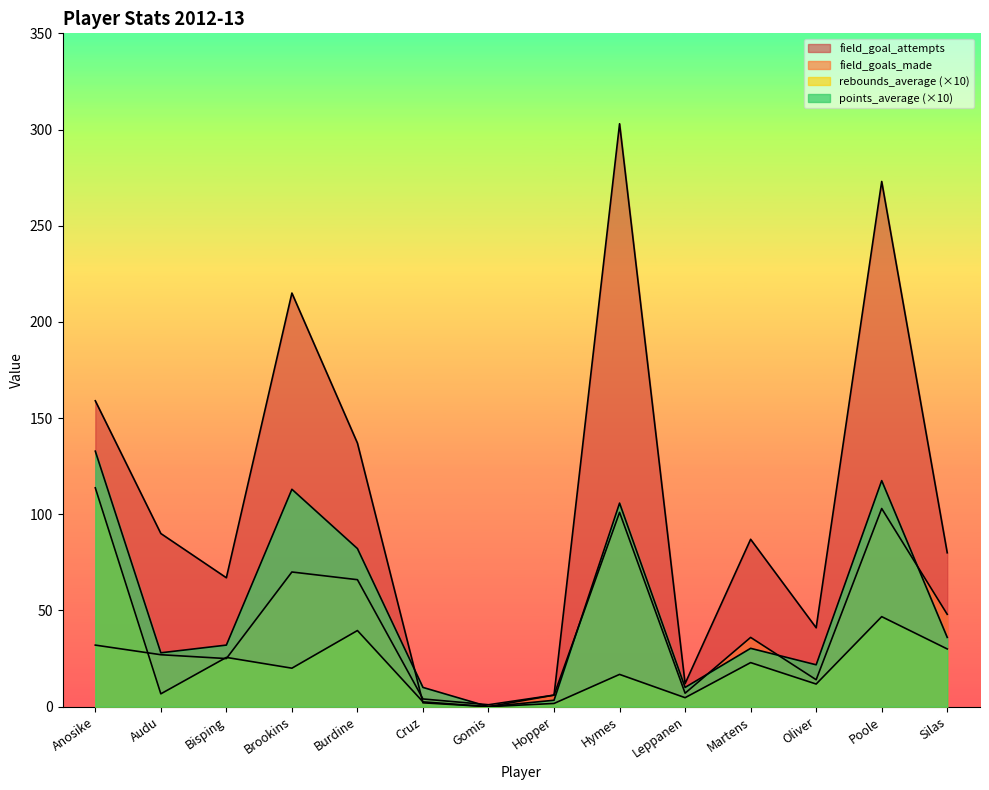

At which label is points_average closest to 66?

Burdine